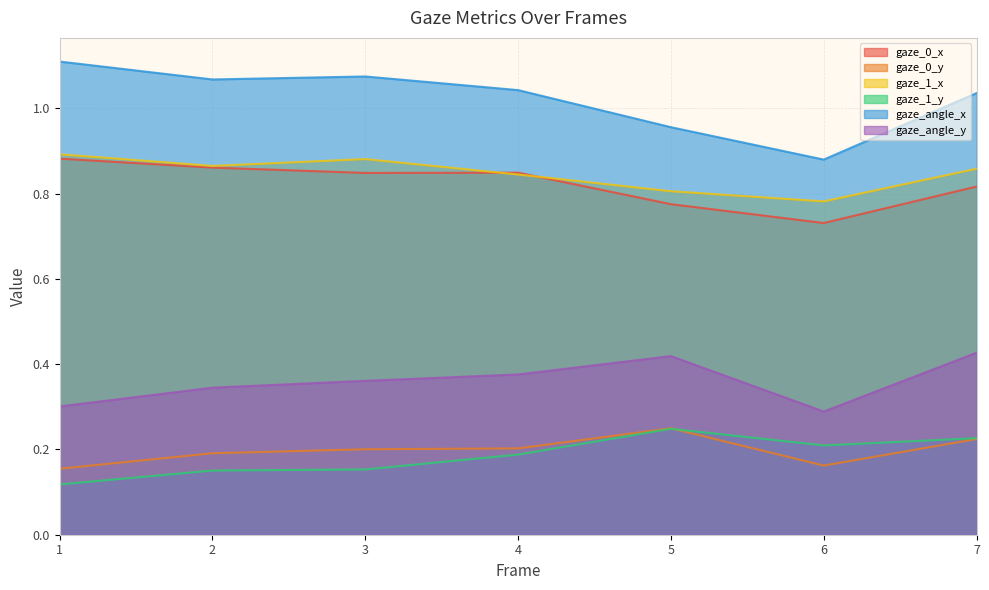

What is the maximum value for gaze_1_y?

0.2